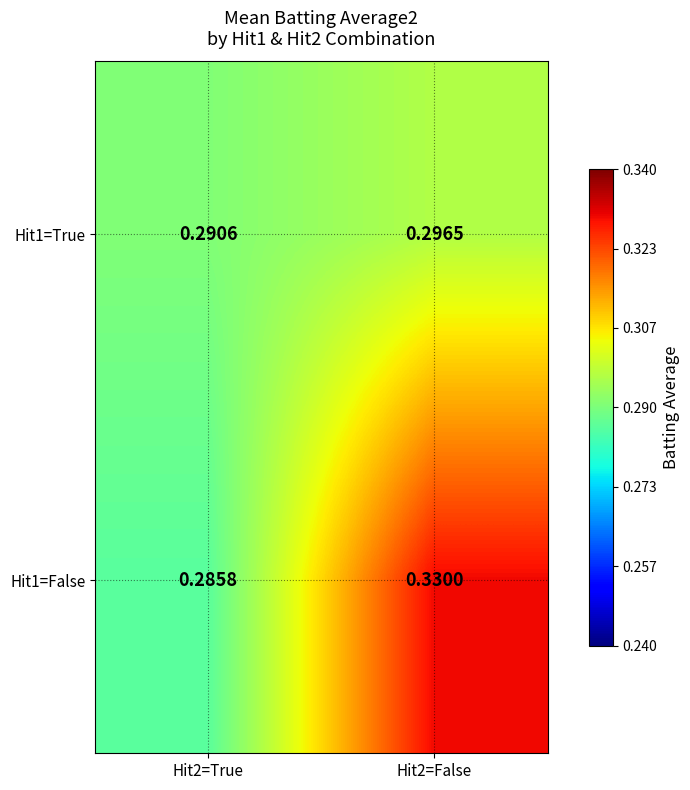

Which category has the highest value across all series?

Hit2=False